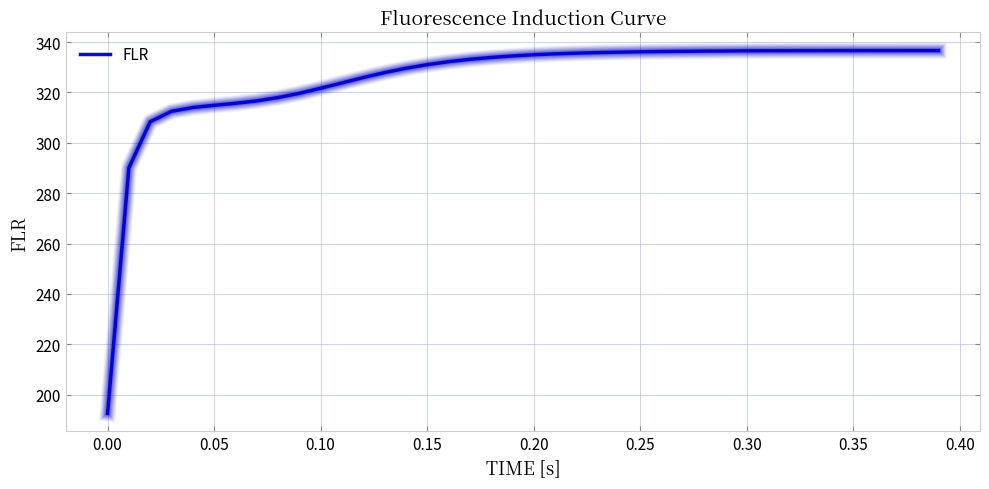

What is the greatest value displayed?

336.6